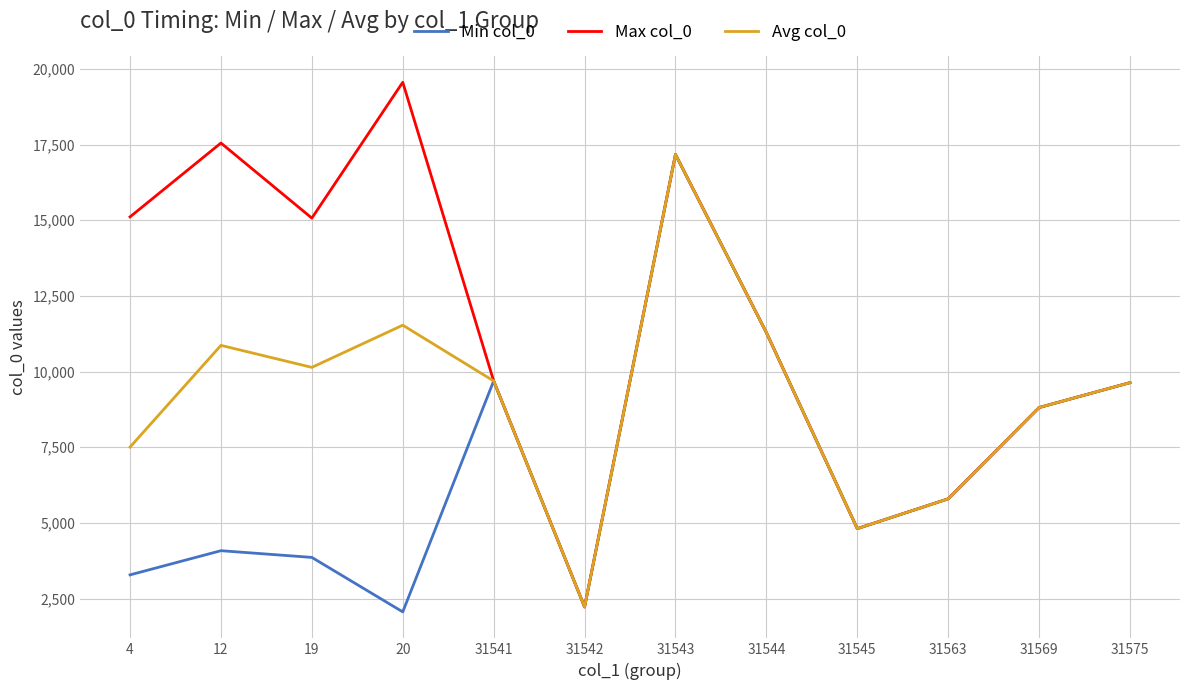

What is the lowest value of the Max col_0 series?

2221.0